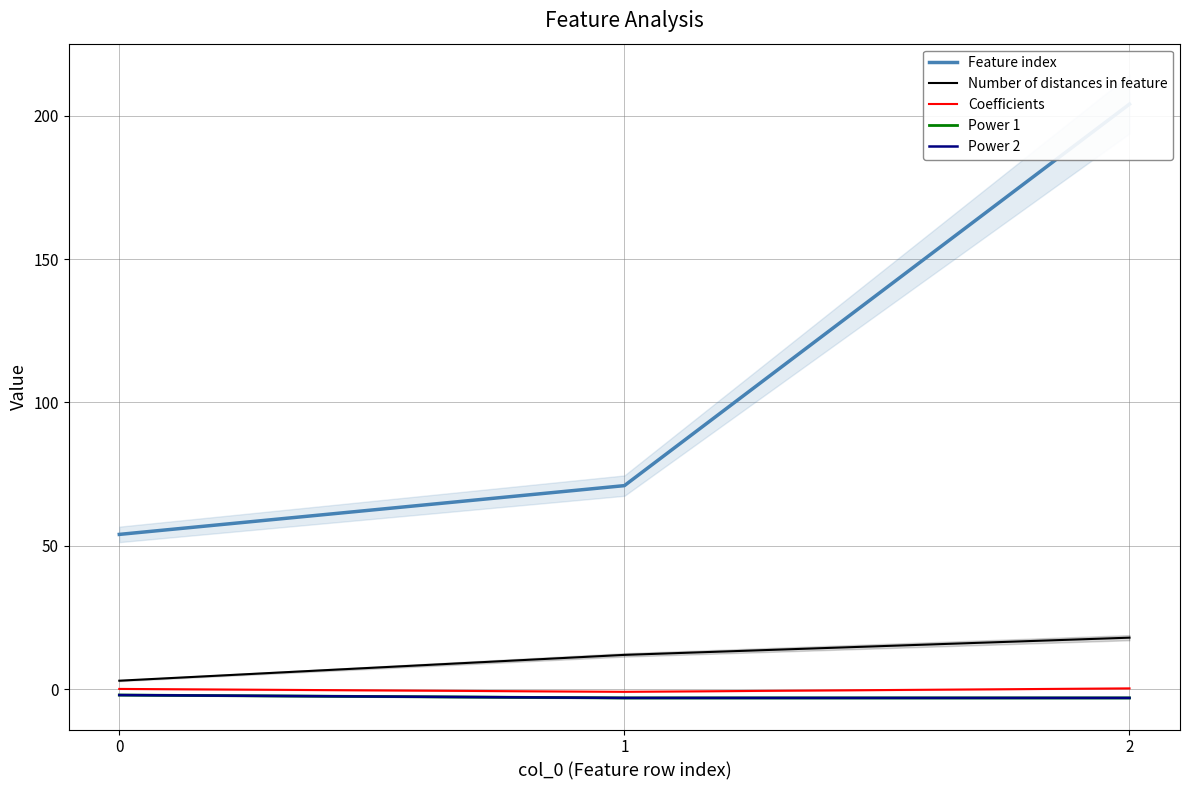

The Coefficients series shows -1.6 at 1. True or false?

False